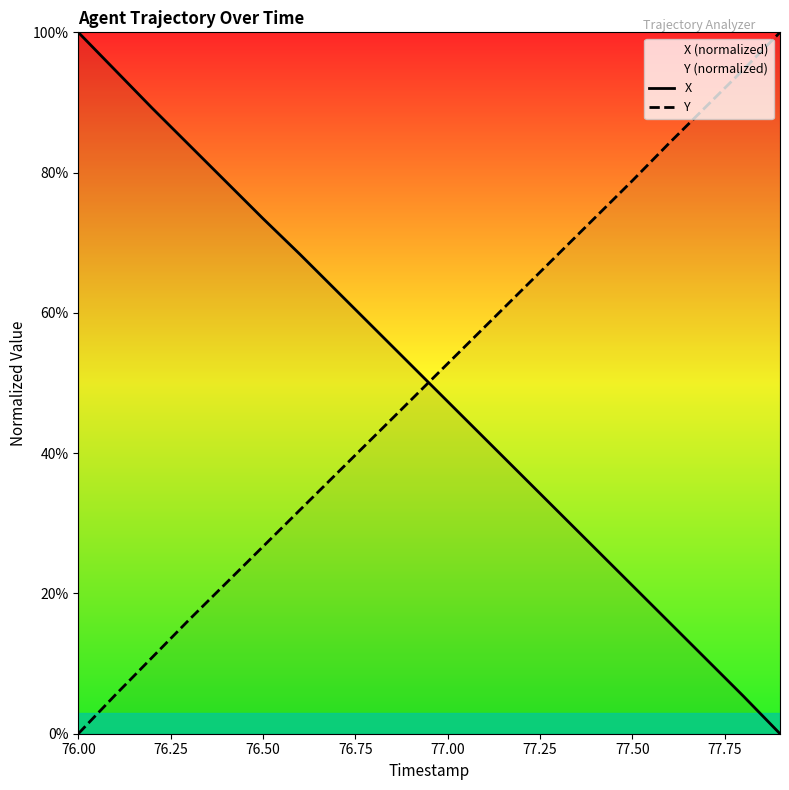

How many intersections are there between Y and X?

1